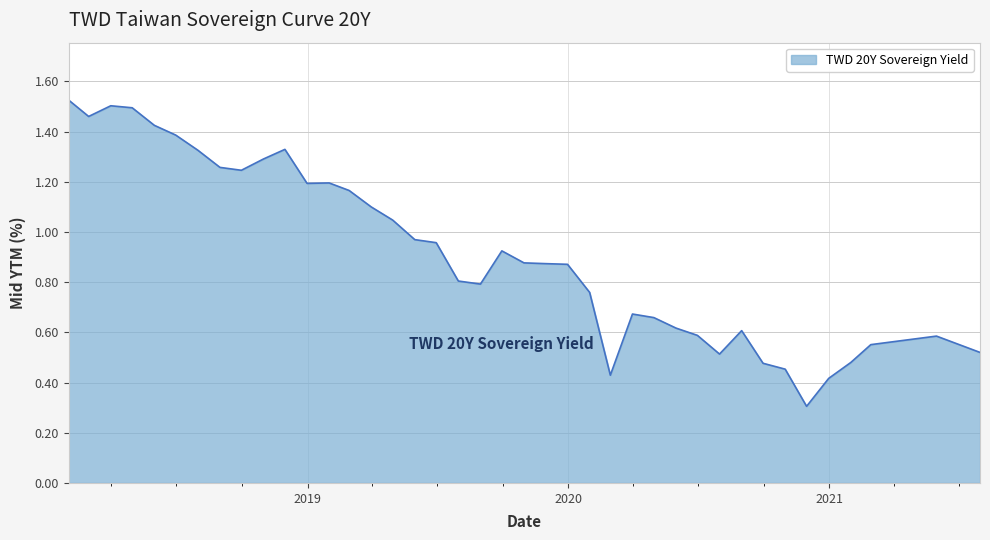

What is the smallest value displayed?

0.3